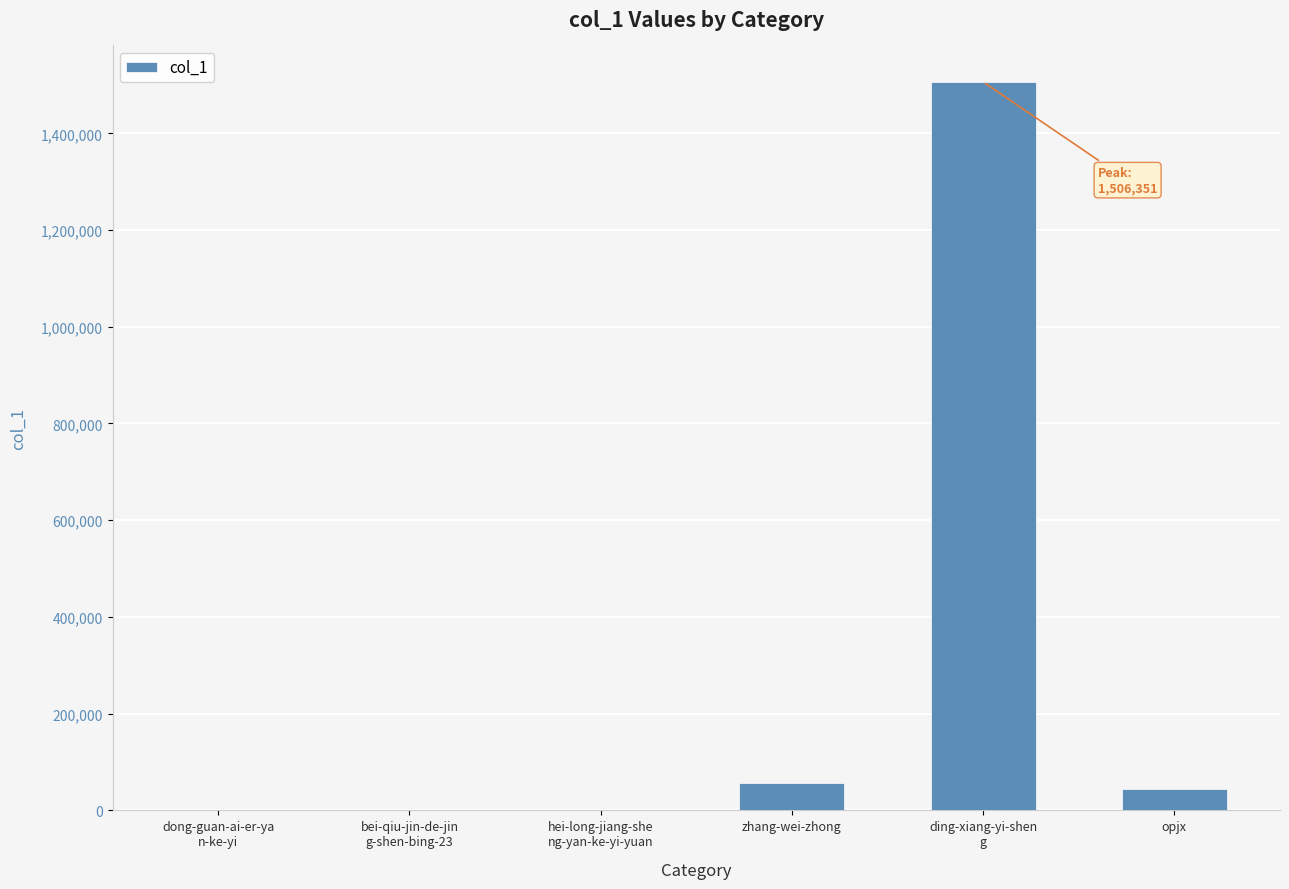

The value at ding-xiang-yi-shen
g is 1506351. True or false?

True